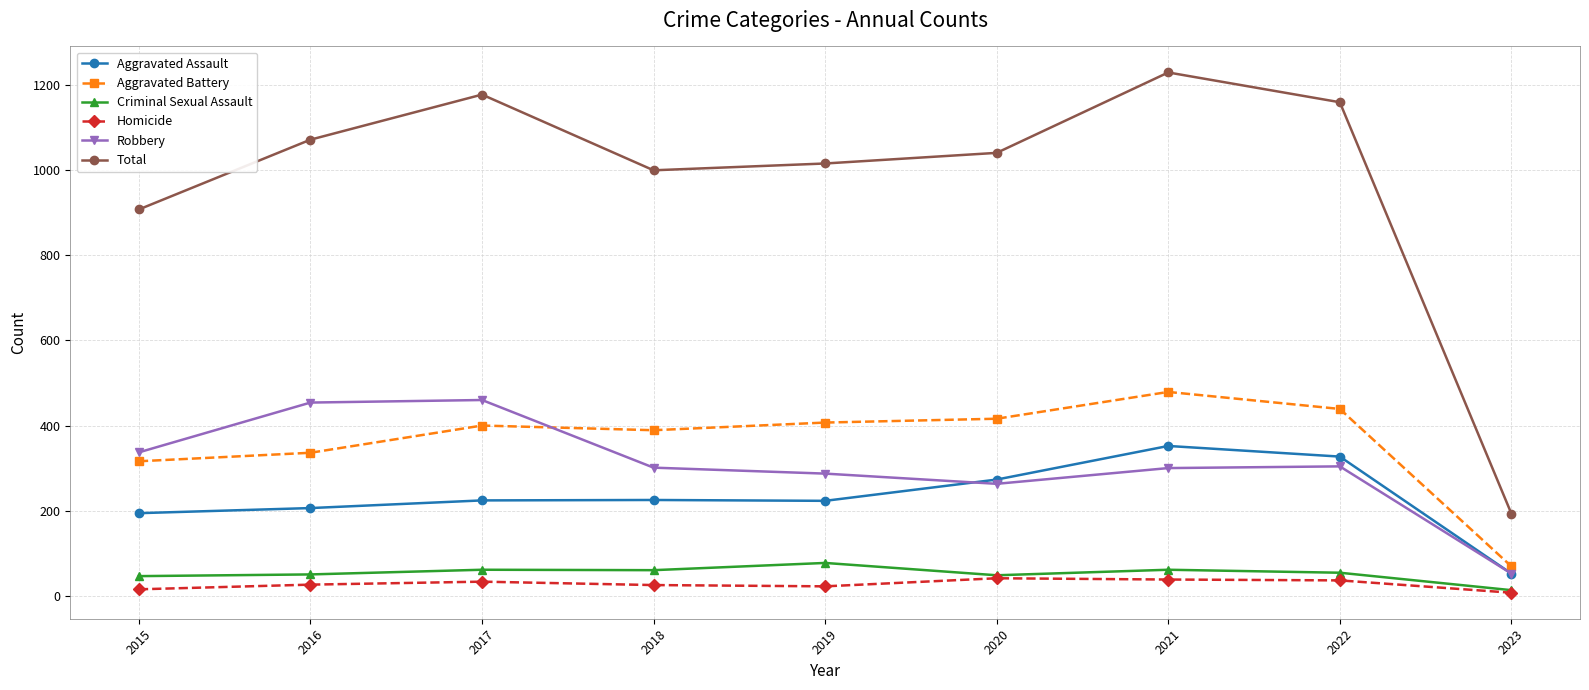

How many interior local valleys does the Total series have?

1